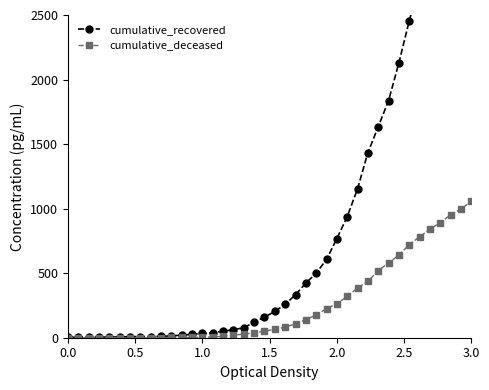

What is the value of the cumulative_deceased point at the 14th from the left?

4